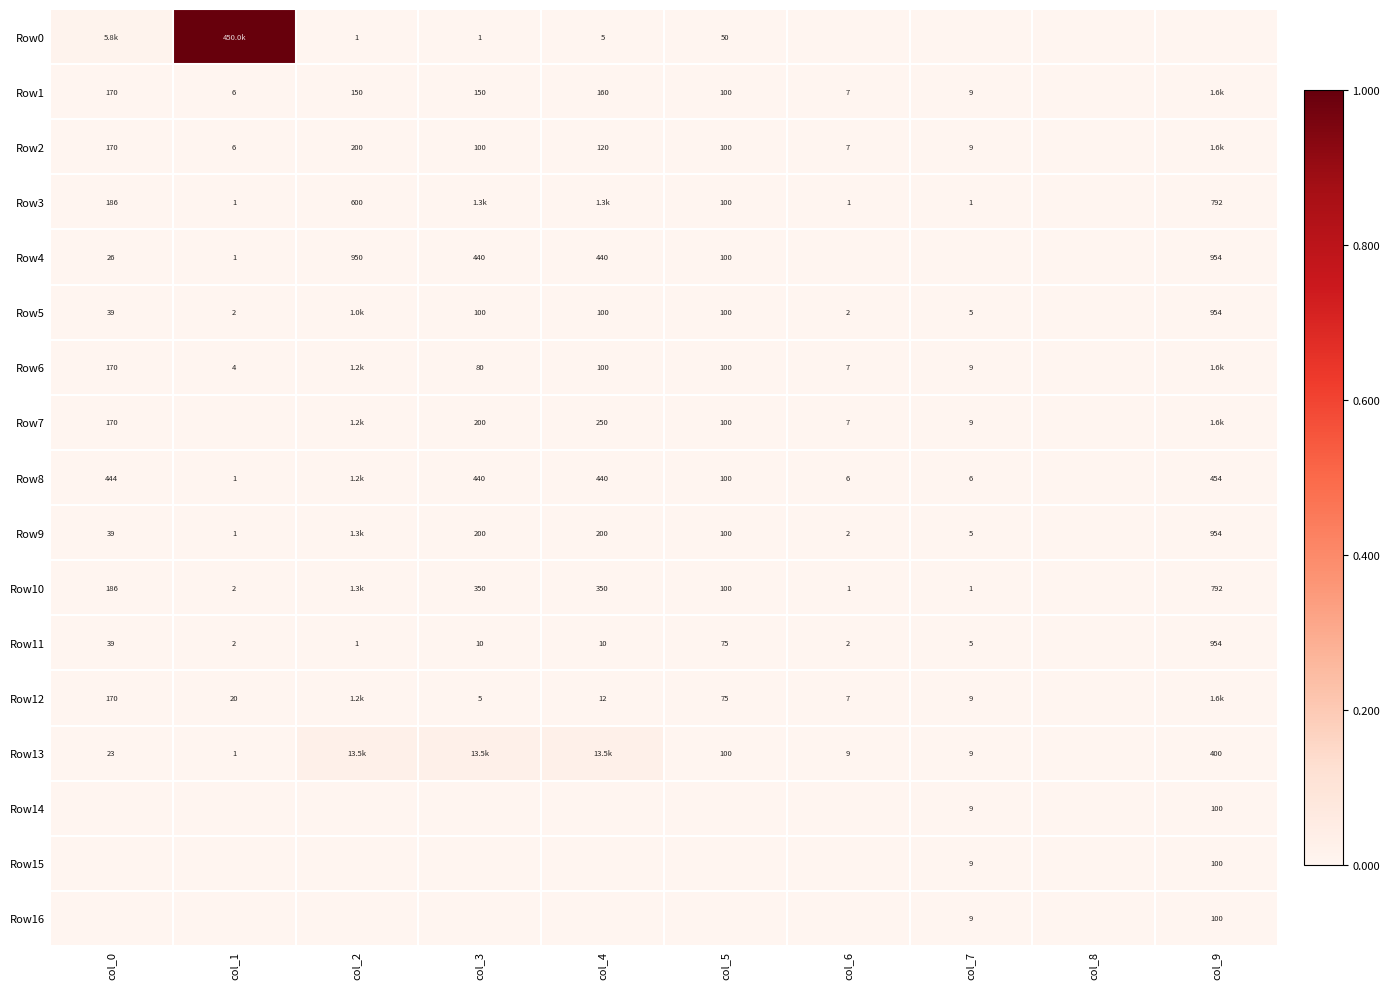

At which category is the sum across all series the highest?

col_1